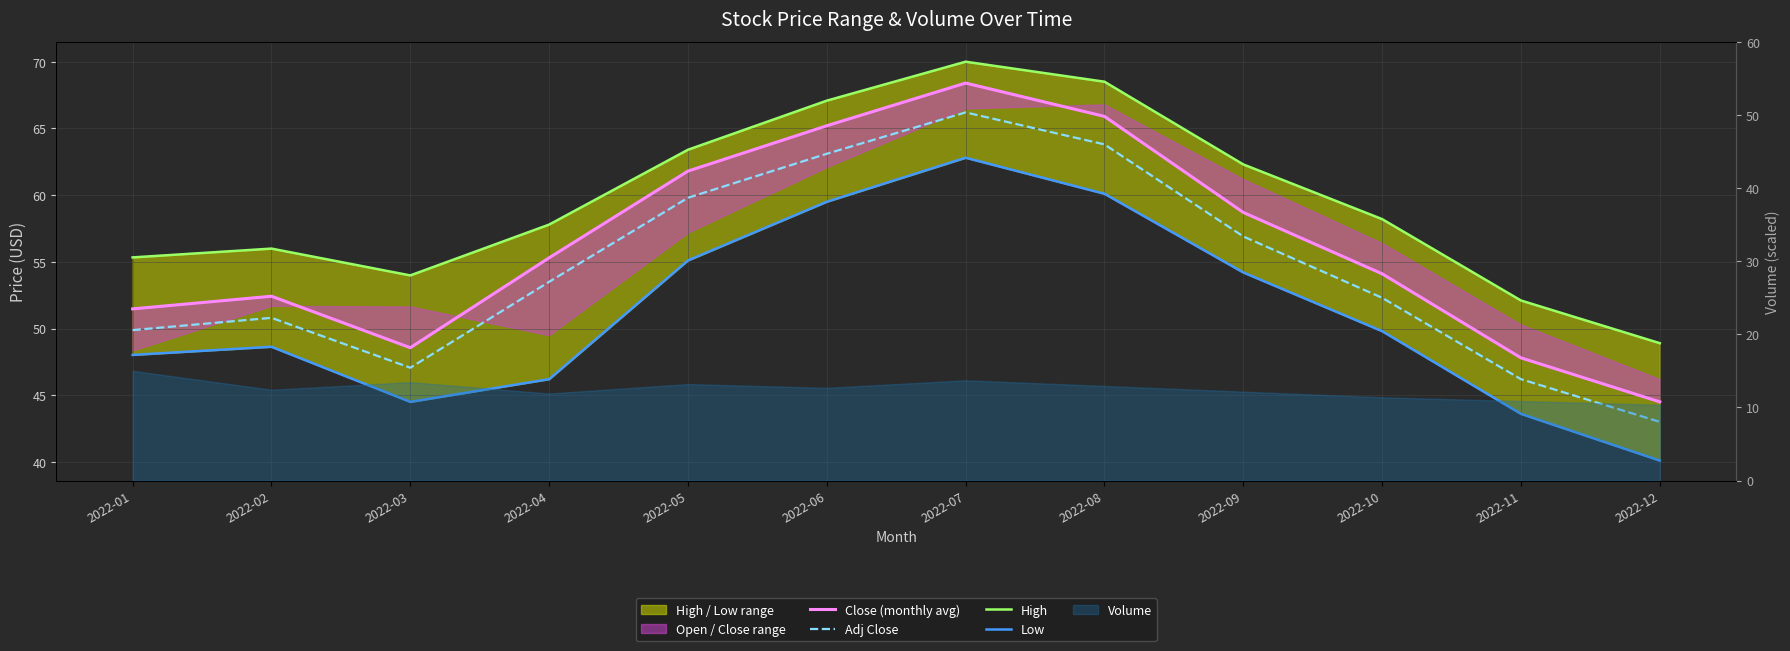

What is the spread (max minus min) of values at 2022-12?

8.8